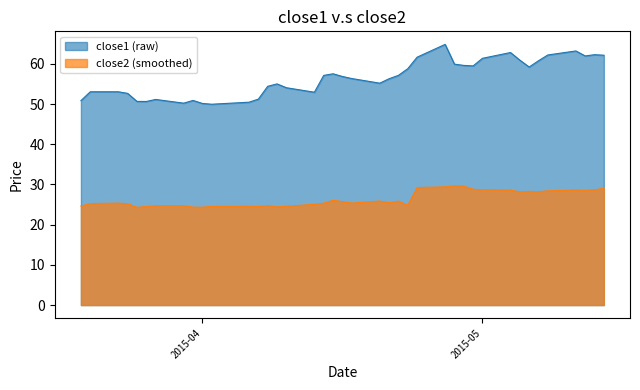

What is the minimum value shown in the chart?

24.3